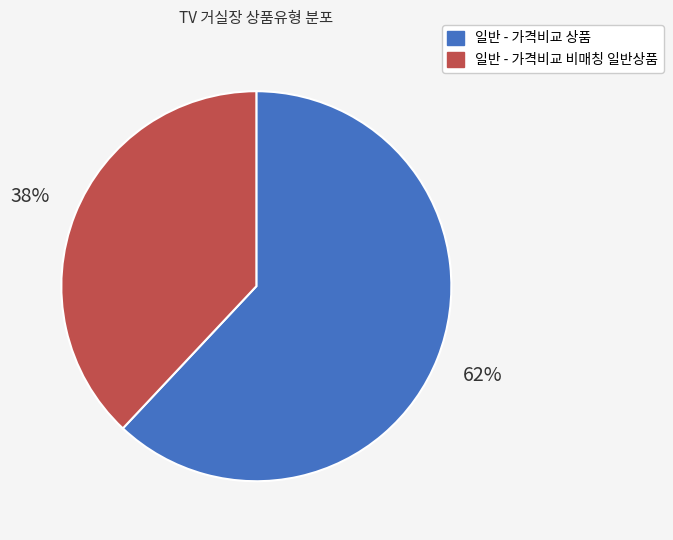

To the nearest percent, what is the average slice percentage?

50%